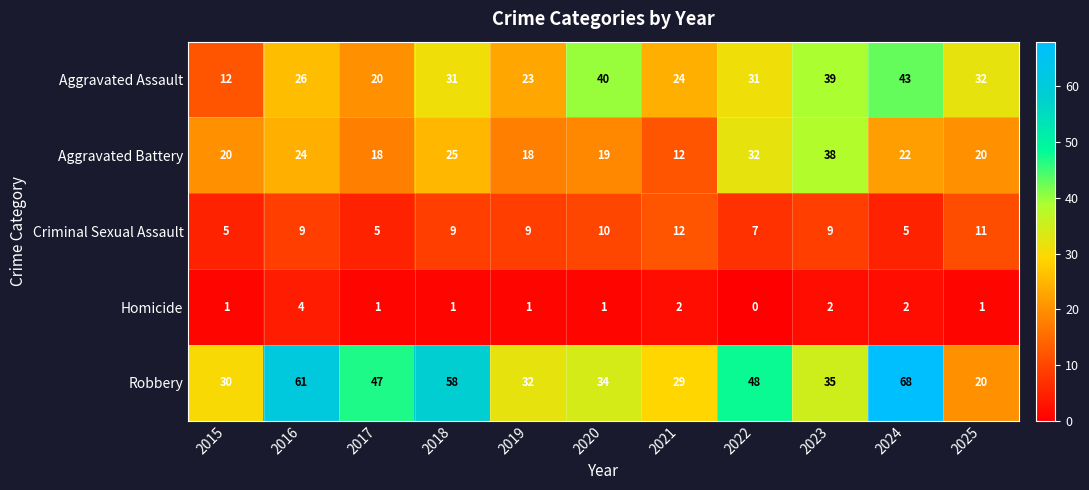

What value does the Aggravated Battery series have at 2018, to the nearest 5?

25